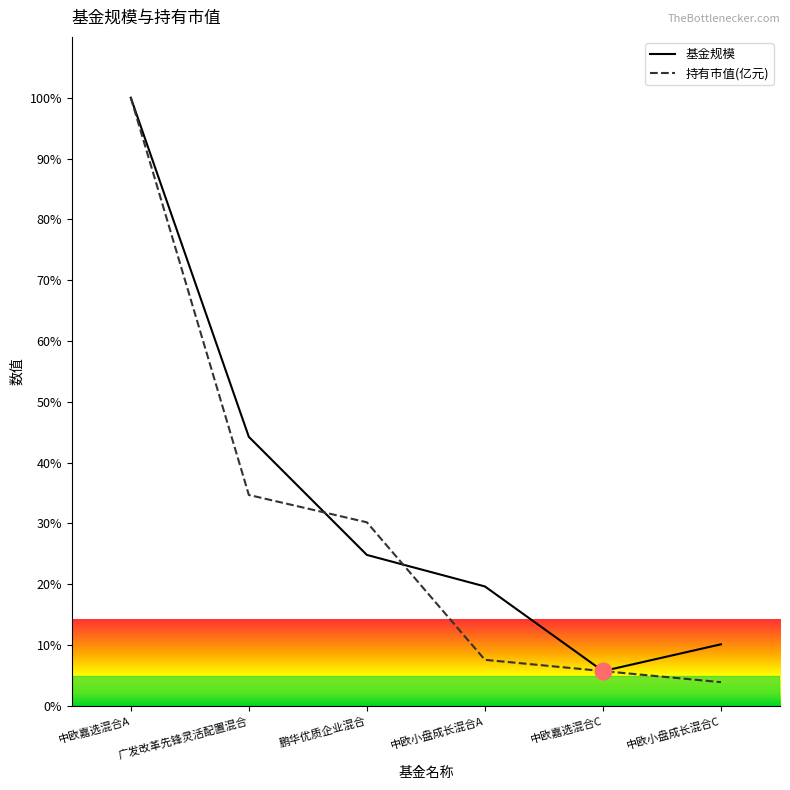

What is the minimum value for 基金规模?

5.7